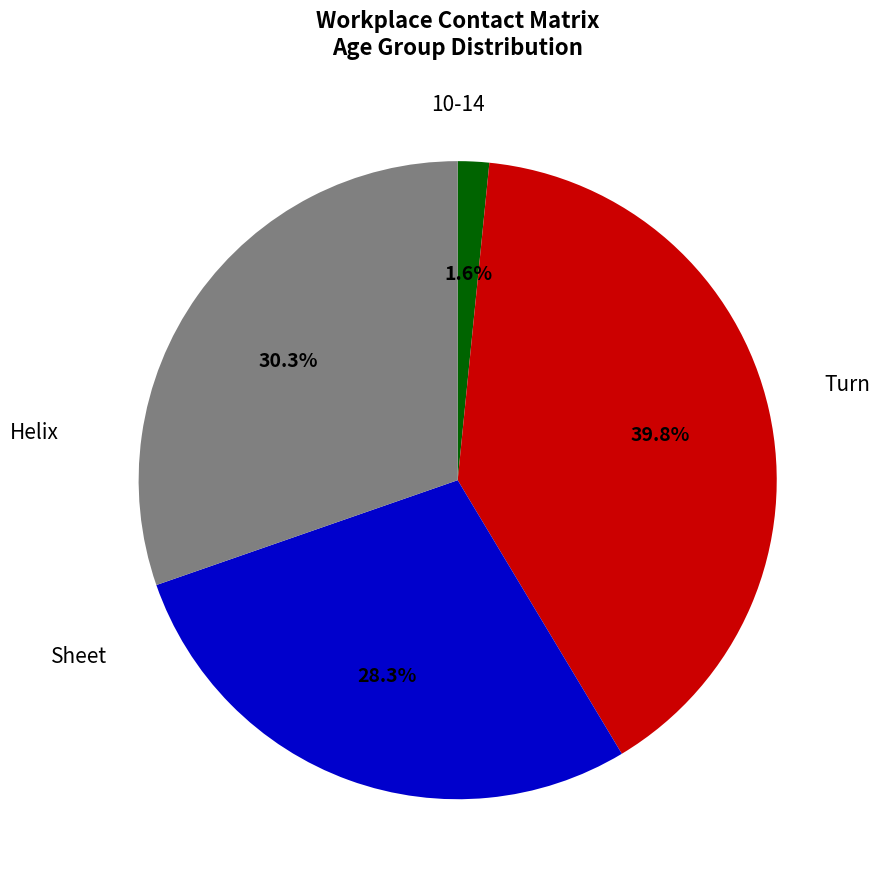

Is there a majority slice in this chart?

No